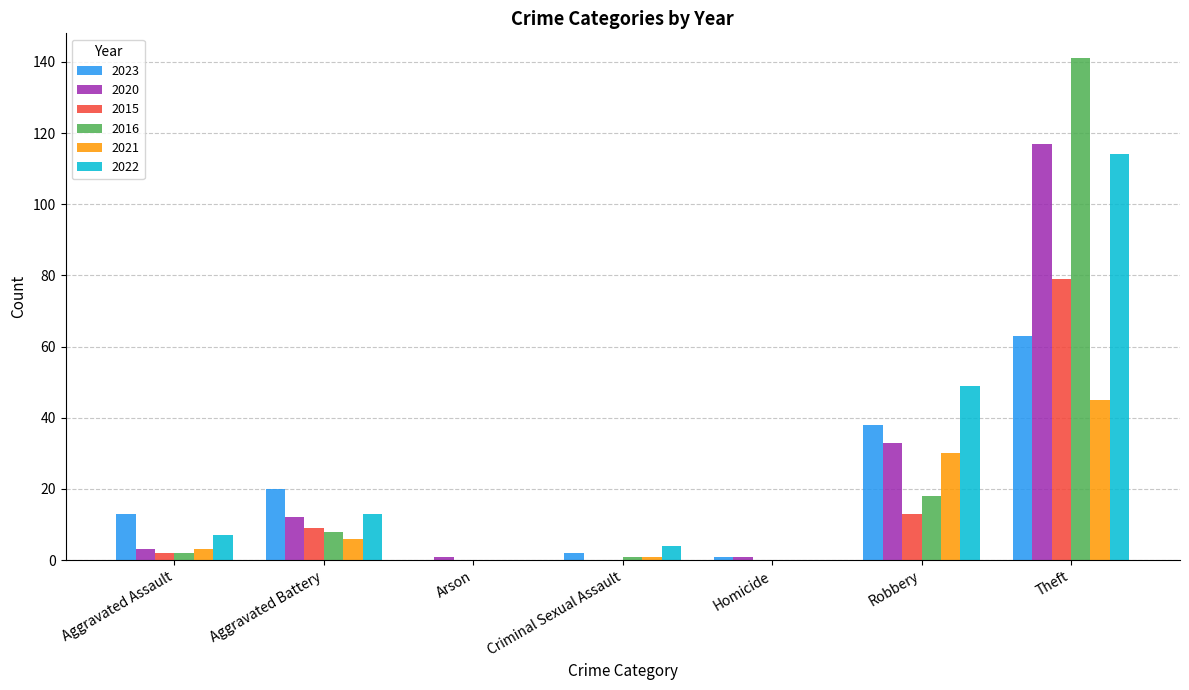

What are all the series names shown in the legend?

2023, 2020, 2015, 2016, 2021, 2022